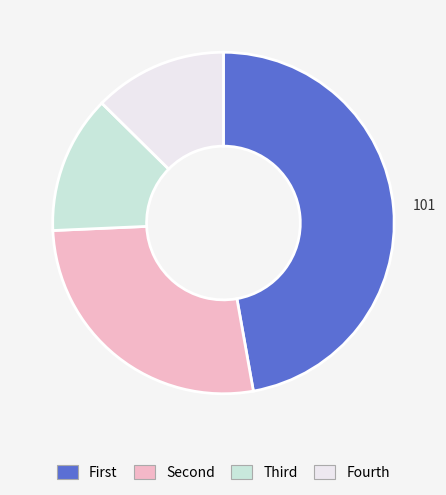

Is there a majority slice in this chart?

No